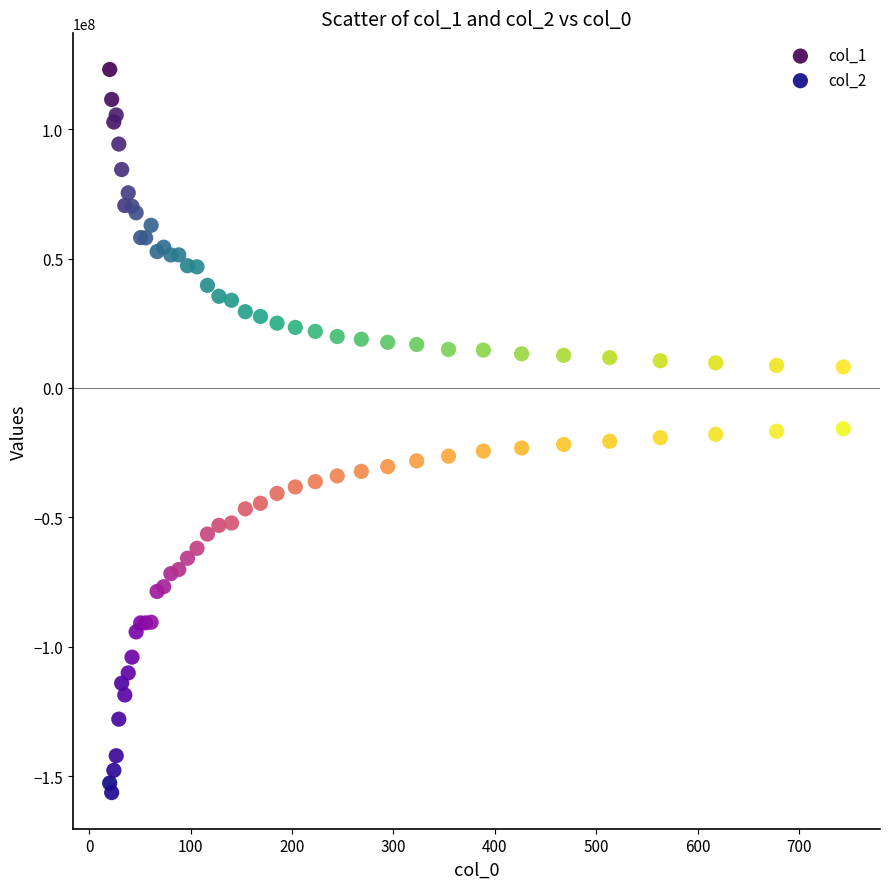

Which series has the widest spread of Y values?

col_2